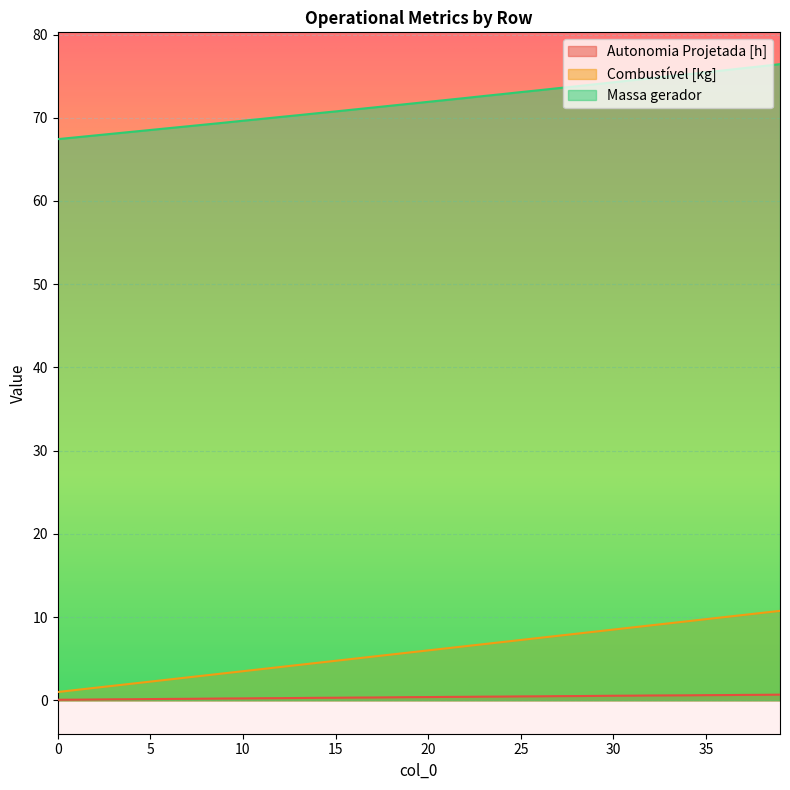

What is the difference between the highest and lowest values at 29?

73.5